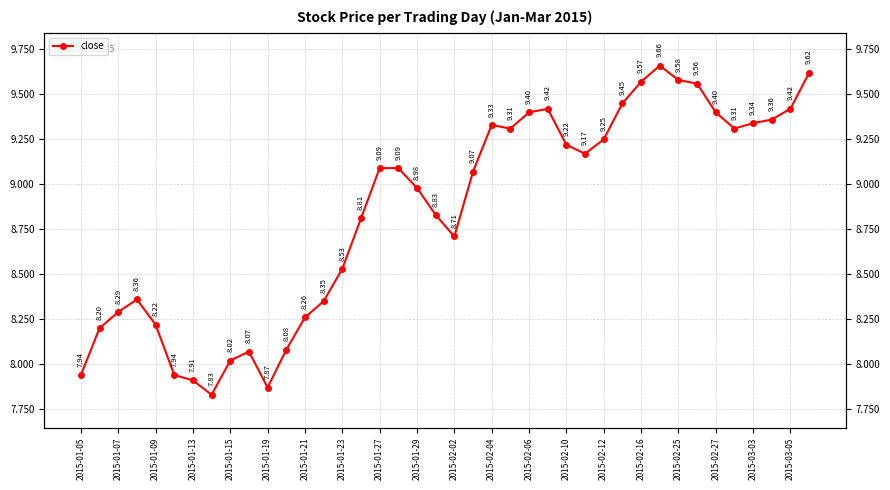

How many values are below 9?

19